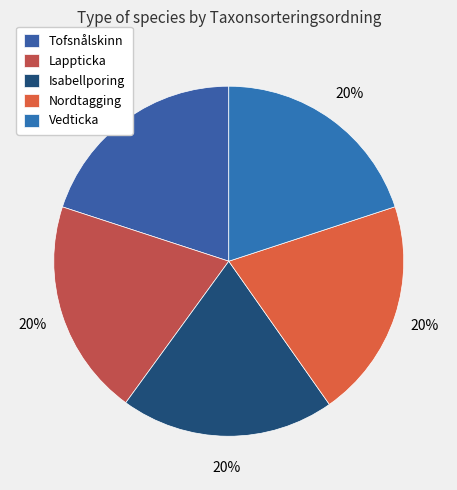

Is Lappticka the majority of the pie?

No